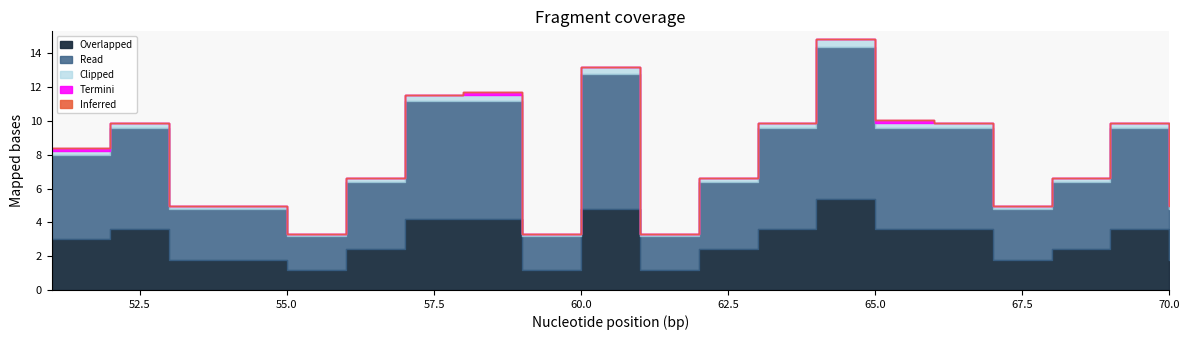

Rank the categories by value from lowest to highest.

55, 59, 61, 53, 54, 67, 70, 56, 62, 68, 51, 52, 63, 65, 66, 69, 57, 58, 60, 64